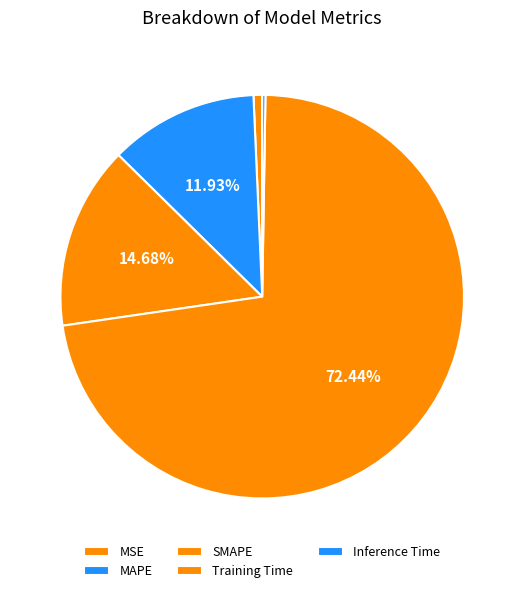

Is the sum of Inference Time and MAPE greater than half?

No